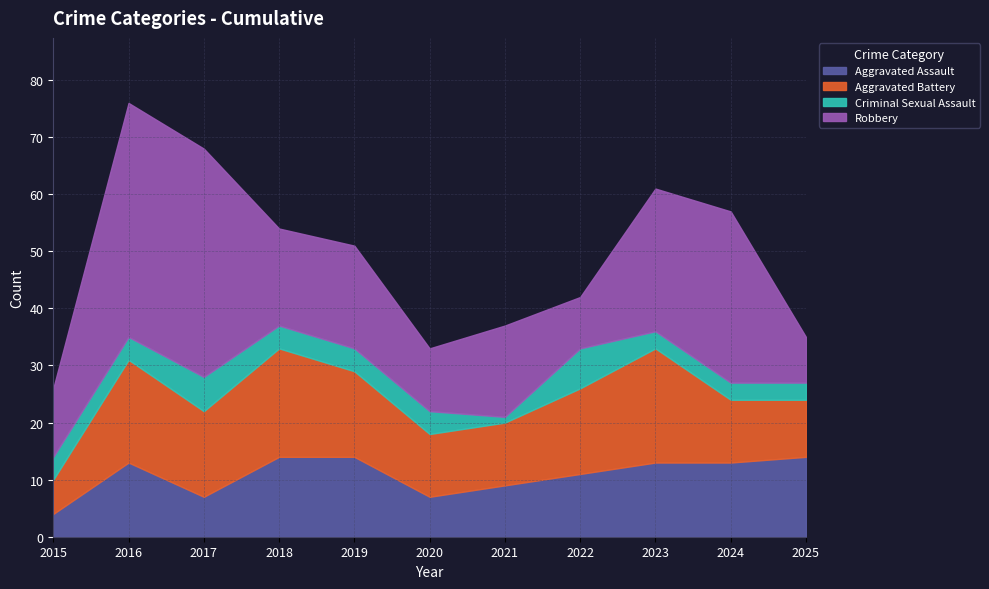

Which series has the largest total across all categories?

Robbery